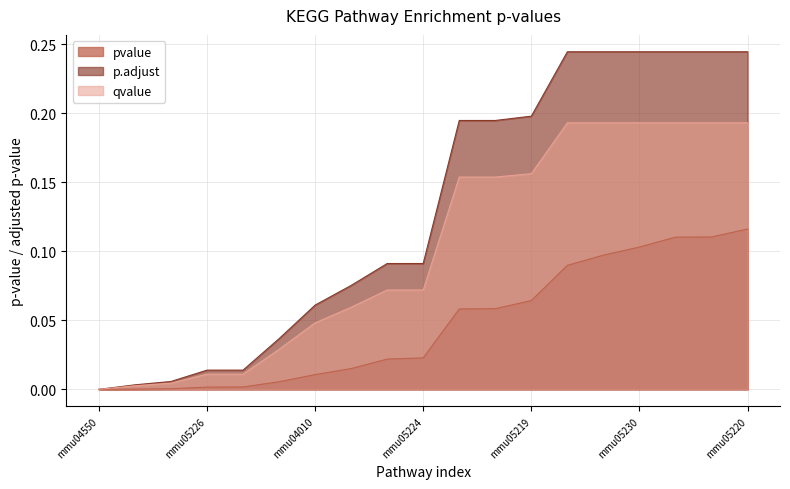

The value of p.adjust at mmu05220 is 0.2. True or false?

True